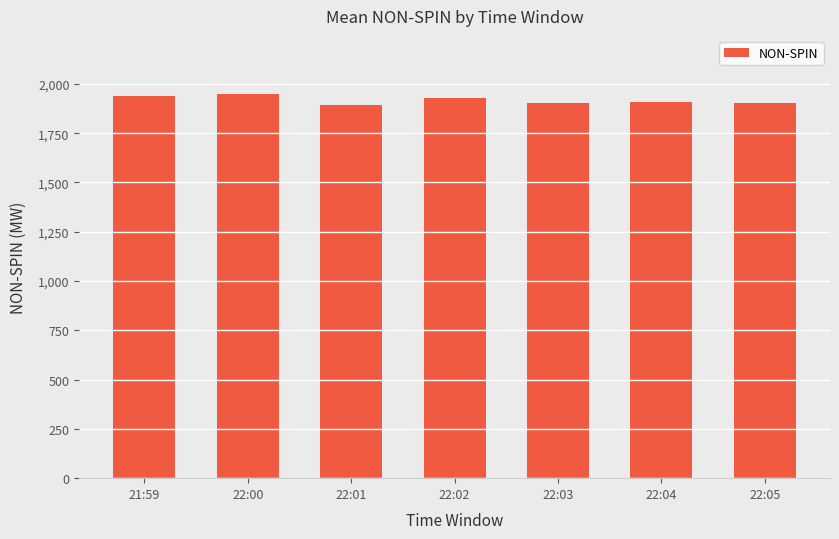

What is the maximum value shown in the chart?

1951